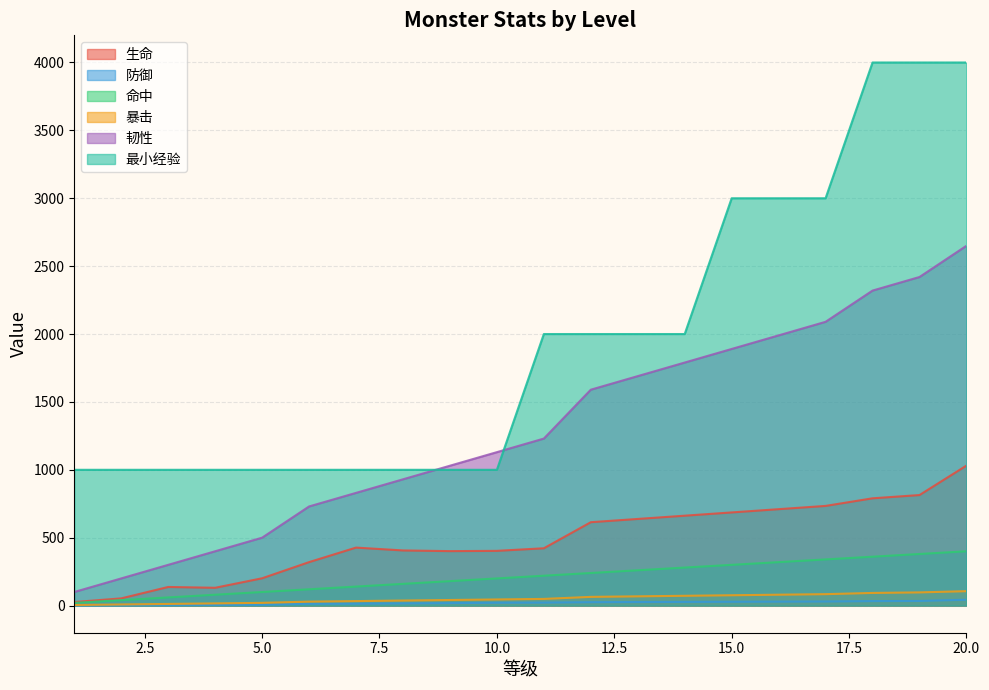

How many values in the 韧性 series exceed 1230?

9